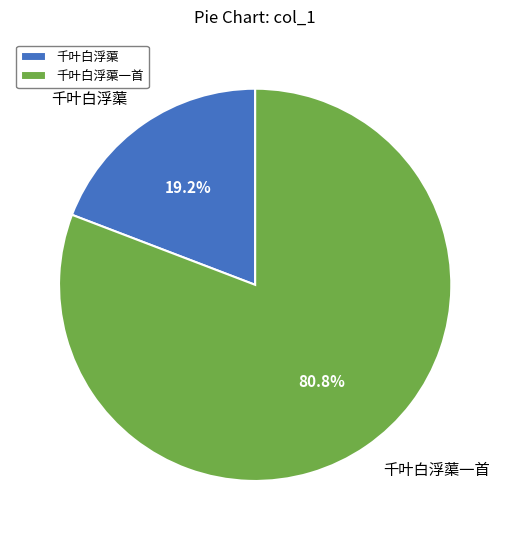

How many slices are in this pie chart?

2